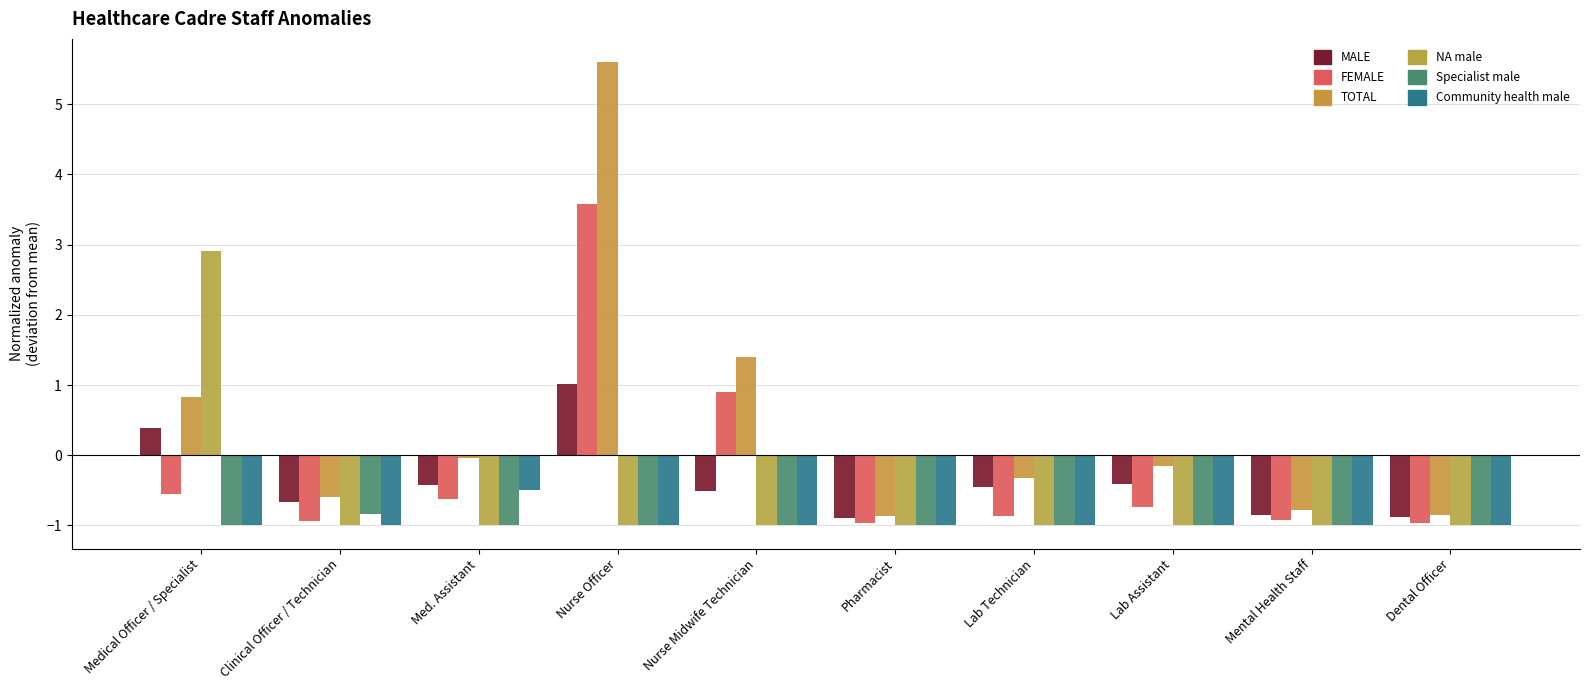

Reading left to right, list all the values displayed in this chart.

MALE: 0.4	-0.7	-0.4	1.0	-0.5	-0.9	-0.5	-0.4	-0.9	-0.9
FEMALE: -0.6	-0.9	-0.6	3.6	0.9	-1.0	-0.9	-0.7	-0.9	-1.0
TOTAL: 0.8	-0.6	-0.0	5.6	1.4	-0.9	-0.3	-0.2	-0.8	-0.8
NA male: 2.9	-1.0	-1.0	-1.0	-1.0	-1.0	-1.0	-1.0	-1.0	-1.0
Specialist male: -1.0	-0.8	-1.0	-1.0	-1.0	-1.0	-1.0	-1.0	-1.0	-1.0
Community health male: -1.0	-1.0	-0.5	-1.0	-1.0	-1.0	-1.0	-1.0	-1.0	-1.0